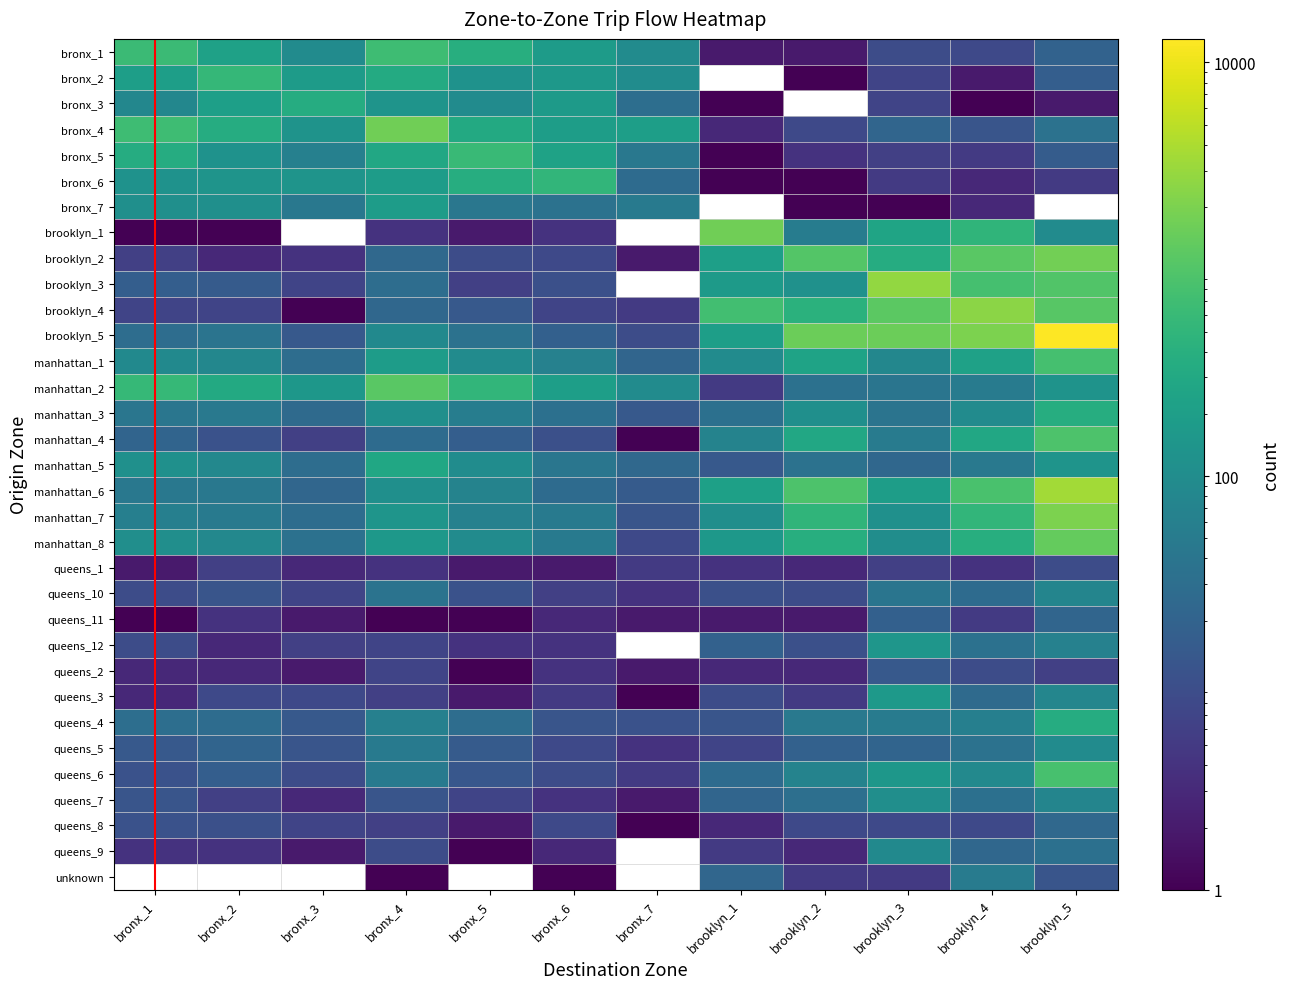

Rank the series by their average value, from highest to lowest.

bronx_2, bronx_3, bronx_7, brooklyn_1, brooklyn_3, brooklyn_5, manhattan_6, brooklyn_4, brooklyn_2, manhattan_7, bronx_4, manhattan_2, manhattan_8, bronx_1, manhattan_1, bronx_5, manhattan_4, bronx_6, manhattan_3, manhattan_5, queens_12, queens_6, queens_4, queens_3, queens_7, queens_10, queens_8, queens_11, queens_2, queens_1, queens_9, unknown, queens_5